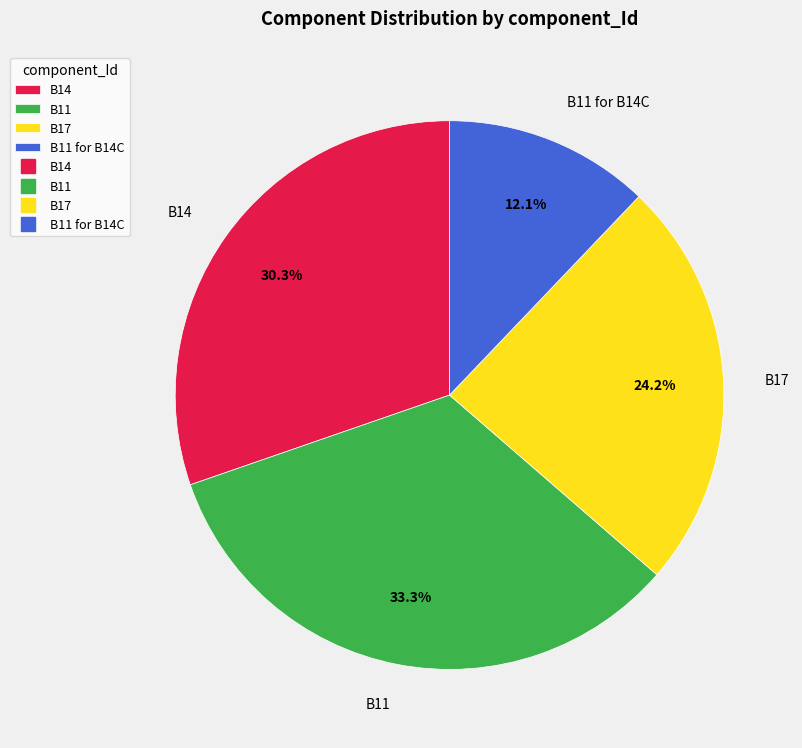

Do B17 and B11 together represent more than half of the pie?

Yes